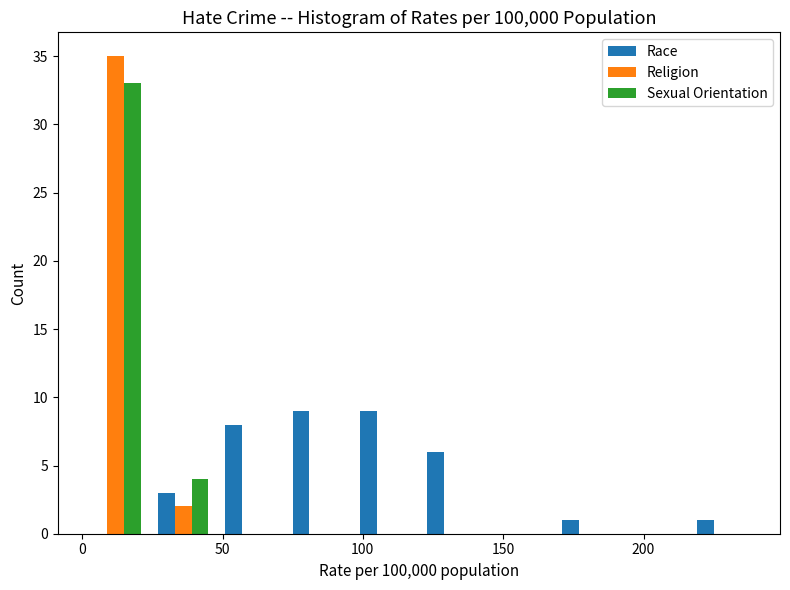

Reading left to right, list every range on the x-axis with the height of the bar of each series over it. Neither the bar edges nor the heights are printed on the chart, so give them approximately, as read against the axes.

0 to 25: Race=0	Religion=35	Sexual Orientation=33
25 to 50: Race=3	Religion=2	Sexual Orientation=4
50 to 70: Race=8	Religion=0	Sexual Orientation=0
70 to 95: Race=9	Religion=0	Sexual Orientation=0
95 to 120: Race=9	Religion=0	Sexual Orientation=0
120 to 145: Race=6	Religion=0	Sexual Orientation=0
145 to 170: Race=0	Religion=0	Sexual Orientation=0
170 to 190: Race=1	Religion=0	Sexual Orientation=0
190 to 215: Race=0	Religion=0	Sexual Orientation=0
215 to 240: Race=1	Religion=0	Sexual Orientation=0